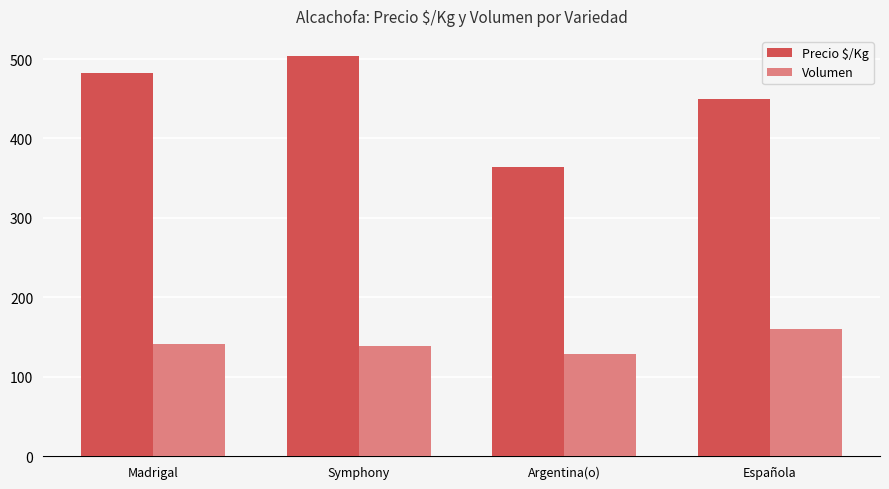

Reading left to right, list all the values displayed in this chart.

Precio $/Kg: 482	504	364	450
Volumen: 141	138	128	160